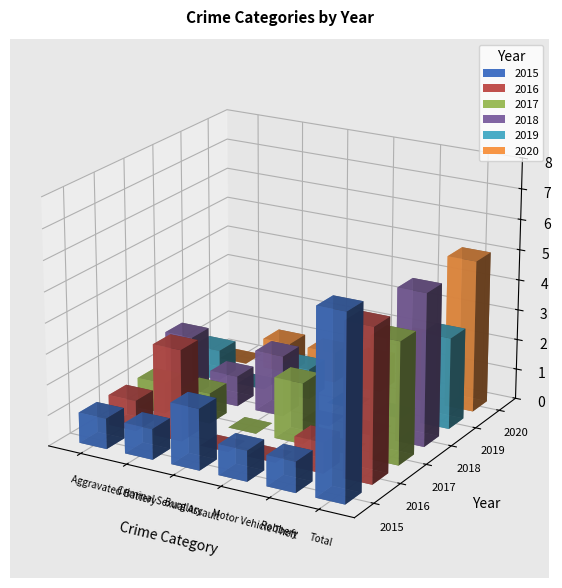

What is the label of the 4th bar from the right?

Burglary